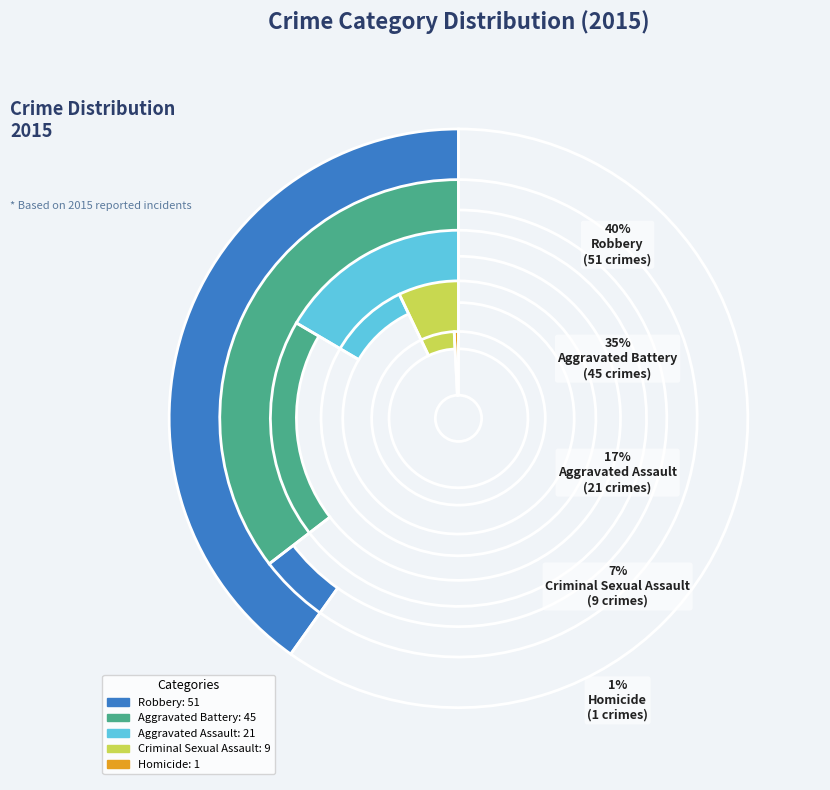

Rank the categories by value from lowest to highest.

Homicide, Criminal Sexual Assault, Aggravated Assault, Aggravated Battery, Robbery